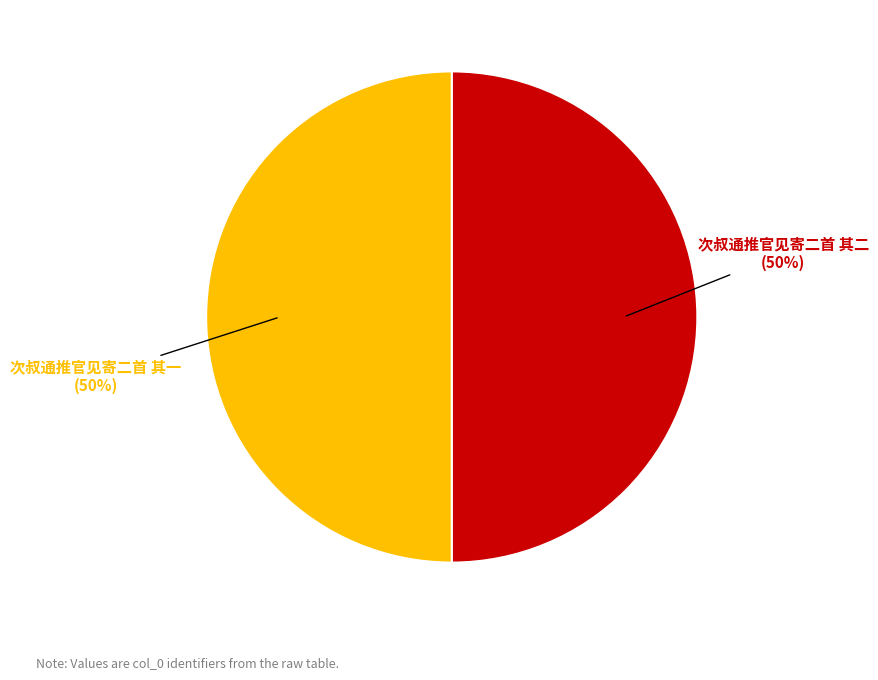

To the nearest percent, what is the average slice percentage?

50%